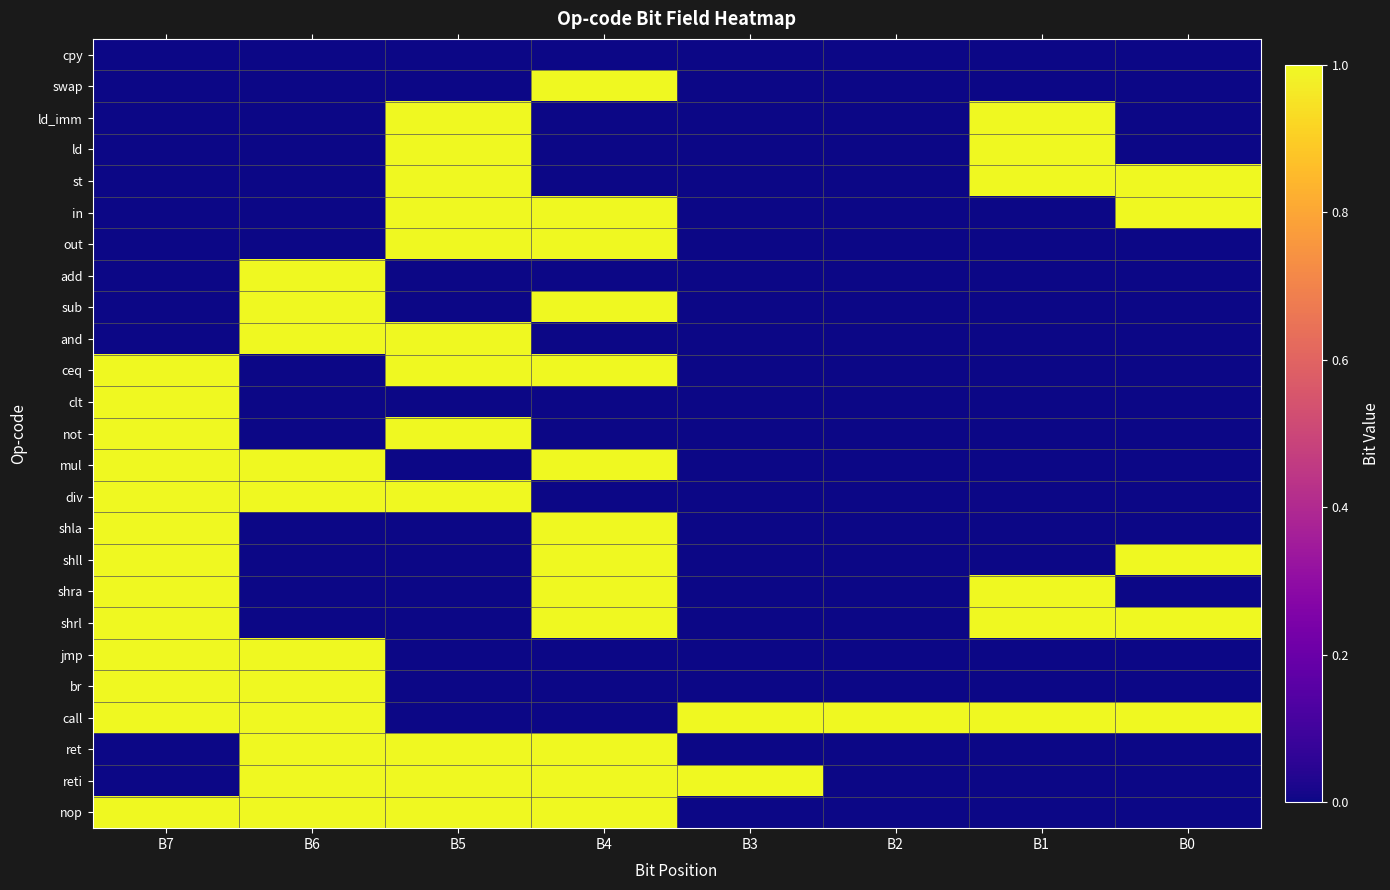

Reading right to left, extract all data points from this chart.

cpy: B0=0	B1=0	B2=0	B3=0	B4=0	B5=0	B6=0	B7=0
swap: B0=0	B1=0	B2=0	B3=0	B4=1	B5=0	B6=0	B7=0
ld_imm: B0=0	B1=1	B2=0	B3=0	B4=0	B5=1	B6=0	B7=0
ld: B0=0	B1=1	B2=0	B3=0	B4=0	B5=1	B6=0	B7=0
st: B0=1	B1=1	B2=0	B3=0	B4=0	B5=1	B6=0	B7=0
in: B0=1	B1=0	B2=0	B3=0	B4=1	B5=1	B6=0	B7=0
out: B0=0	B1=0	B2=0	B3=0	B4=1	B5=1	B6=0	B7=0
add: B0=0	B1=0	B2=0	B3=0	B4=0	B5=0	B6=1	B7=0
sub: B0=0	B1=0	B2=0	B3=0	B4=1	B5=0	B6=1	B7=0
and: B0=0	B1=0	B2=0	B3=0	B4=0	B5=1	B6=1	B7=0
ceq: B0=0	B1=0	B2=0	B3=0	B4=1	B5=1	B6=0	B7=1
clt: B0=0	B1=0	B2=0	B3=0	B4=0	B5=0	B6=0	B7=1
not: B0=0	B1=0	B2=0	B3=0	B4=0	B5=1	B6=0	B7=1
mul: B0=0	B1=0	B2=0	B3=0	B4=1	B5=0	B6=1	B7=1
div: B0=0	B1=0	B2=0	B3=0	B4=0	B5=1	B6=1	B7=1
shla: B0=0	B1=0	B2=0	B3=0	B4=1	B5=0	B6=0	B7=1
shll: B0=1	B1=0	B2=0	B3=0	B4=1	B5=0	B6=0	B7=1
shra: B0=0	B1=1	B2=0	B3=0	B4=1	B5=0	B6=0	B7=1
shrl: B0=1	B1=1	B2=0	B3=0	B4=1	B5=0	B6=0	B7=1
jmp: B0=0	B1=0	B2=0	B3=0	B4=0	B5=0	B6=1	B7=1
br: B0=0	B1=0	B2=0	B3=0	B4=0	B5=0	B6=1	B7=1
call: B0=1	B1=1	B2=1	B3=1	B4=0	B5=0	B6=1	B7=1
ret: B0=0	B1=0	B2=0	B3=0	B4=1	B5=1	B6=1	B7=0
reti: B0=0	B1=0	B2=0	B3=1	B4=1	B5=1	B6=1	B7=0
nop: B0=0	B1=0	B2=0	B3=0	B4=1	B5=1	B6=1	B7=1